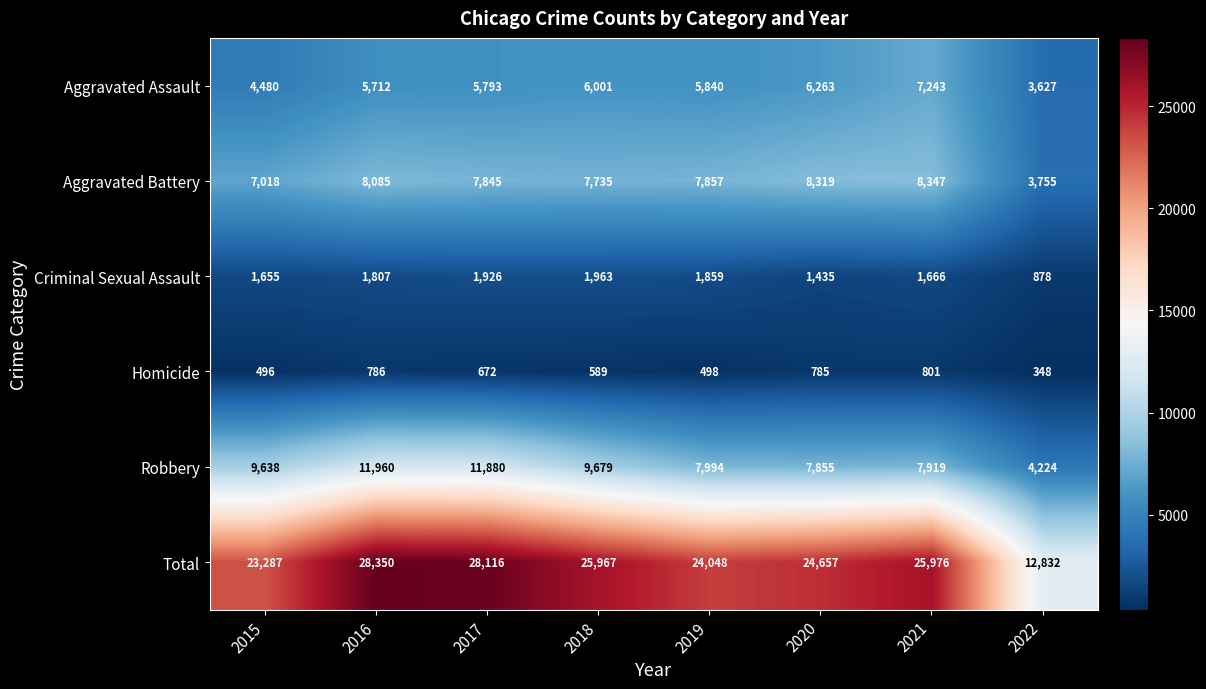

Which series has the largest total across all categories?

Total